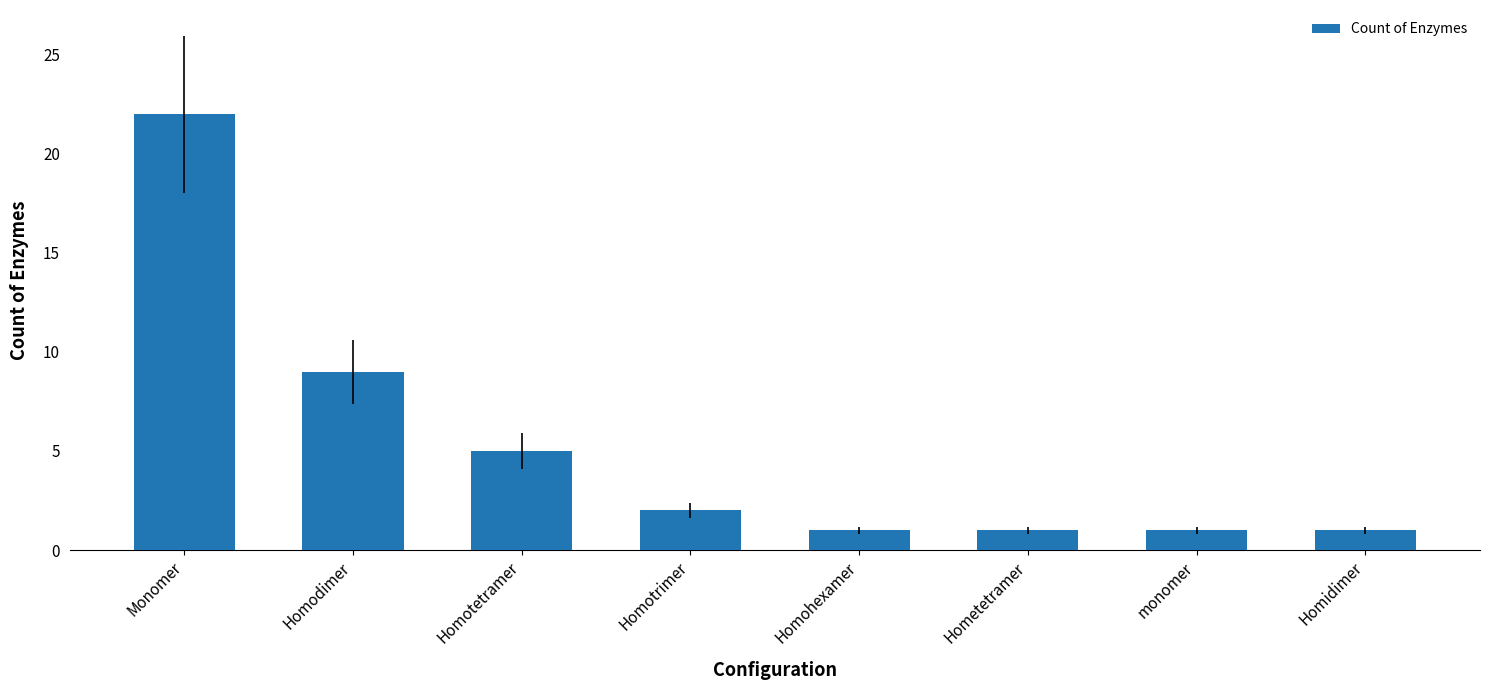

What is the label of the 3rd bar from the right?

Hometetramer